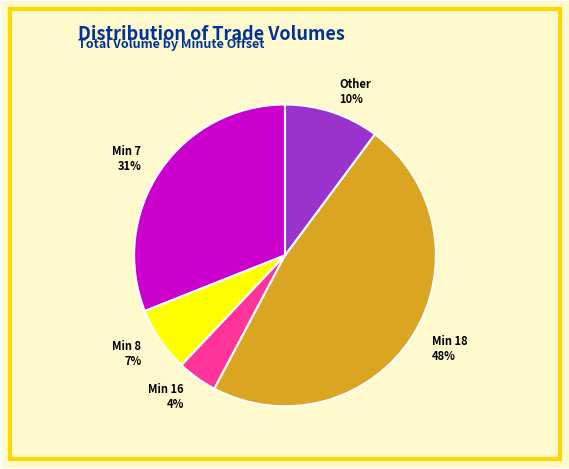

To the nearest percent, what is the average slice percentage?

20%